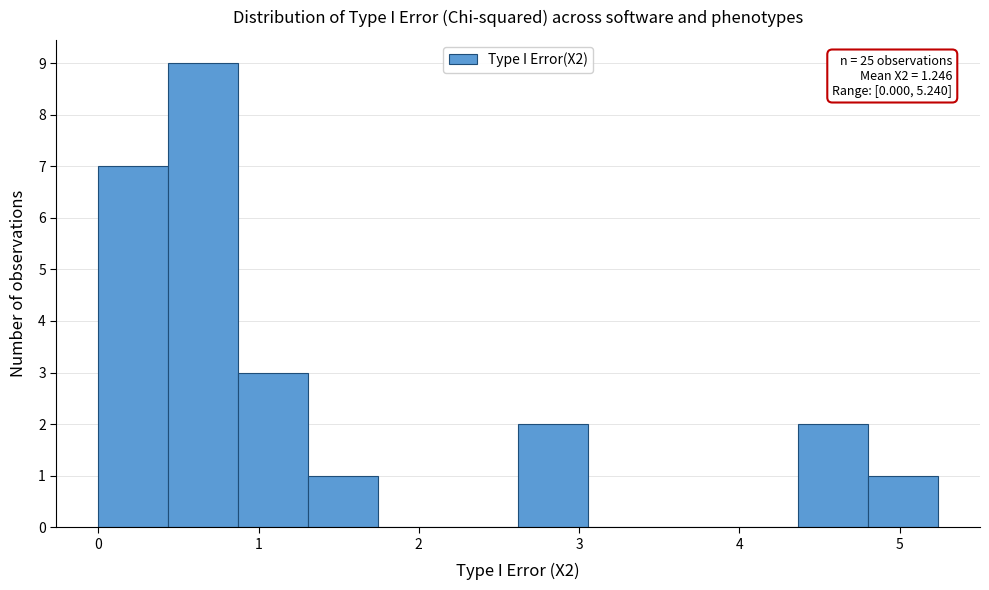

Which range on the x-axis has the tallest bar?

0.4 to 0.9